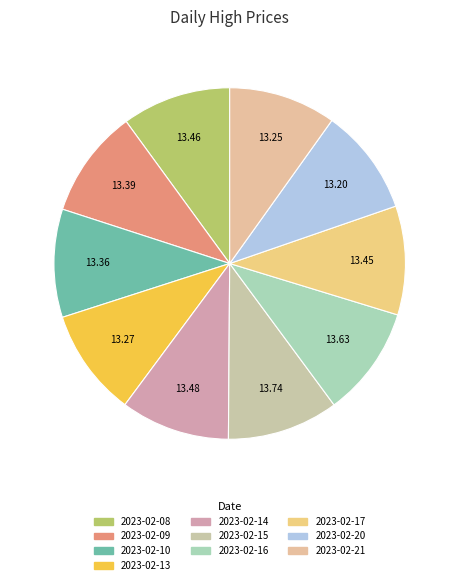

Which category has the biggest portion of the pie?

2023-02-15